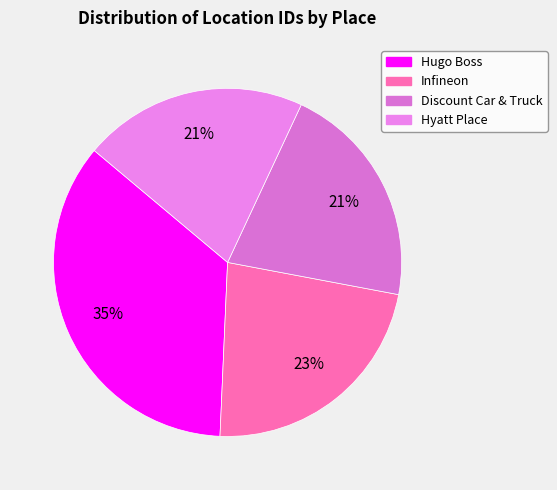

Count the number of slices in the pie.

4